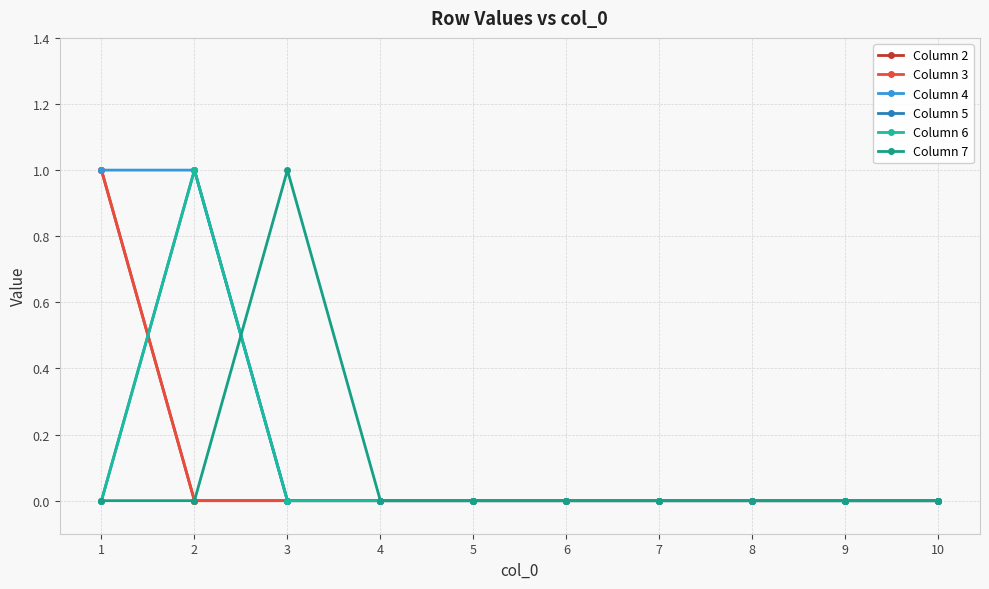

What is the maximum value shown in the chart?

1